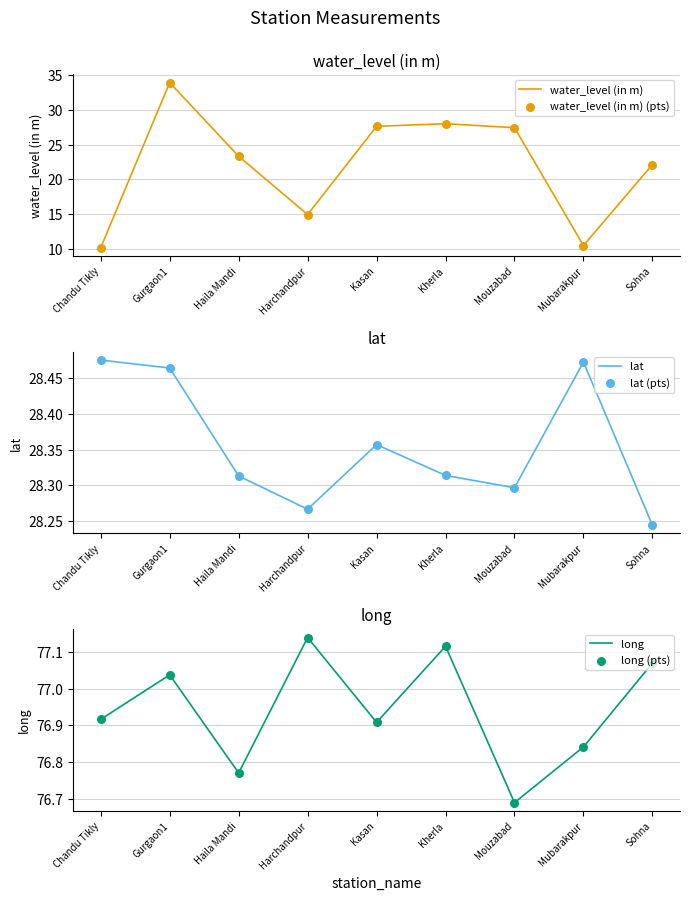

At which category is the sum across all series the highest?

Gurgaon1